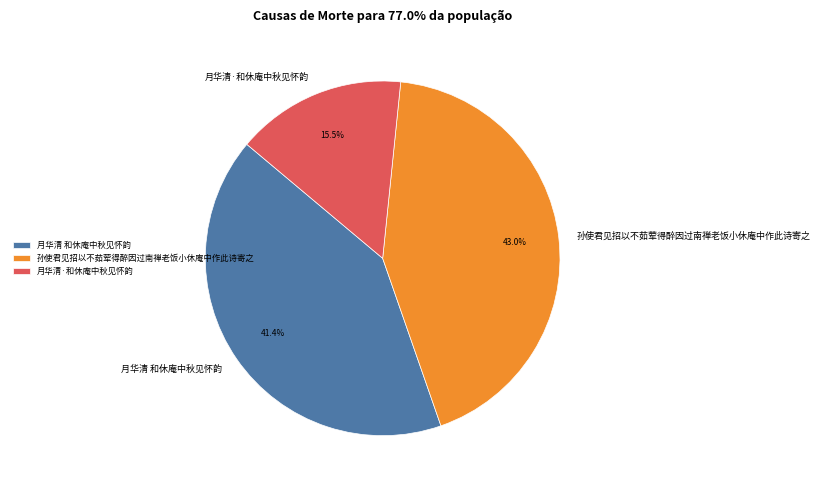

Count the number of slices in the pie.

3